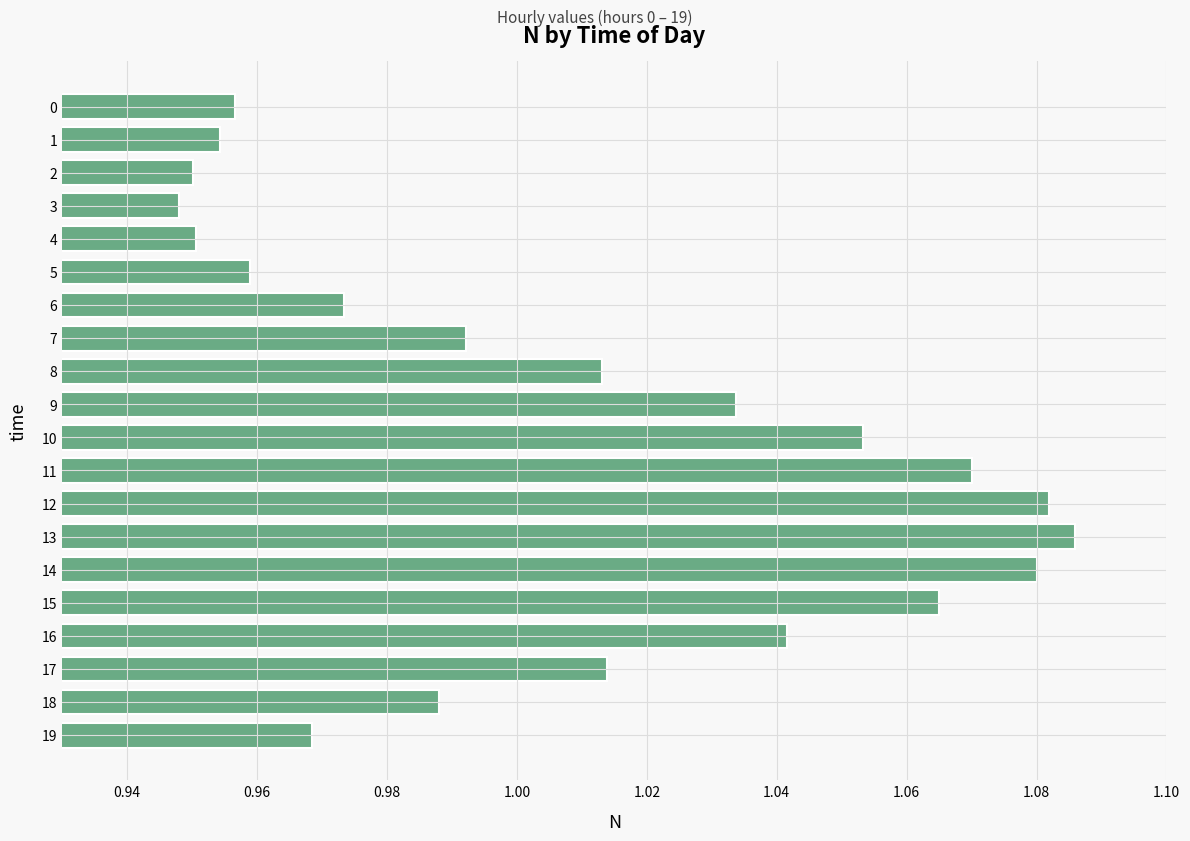

True or false: the data shows 1.3 at 2.

False